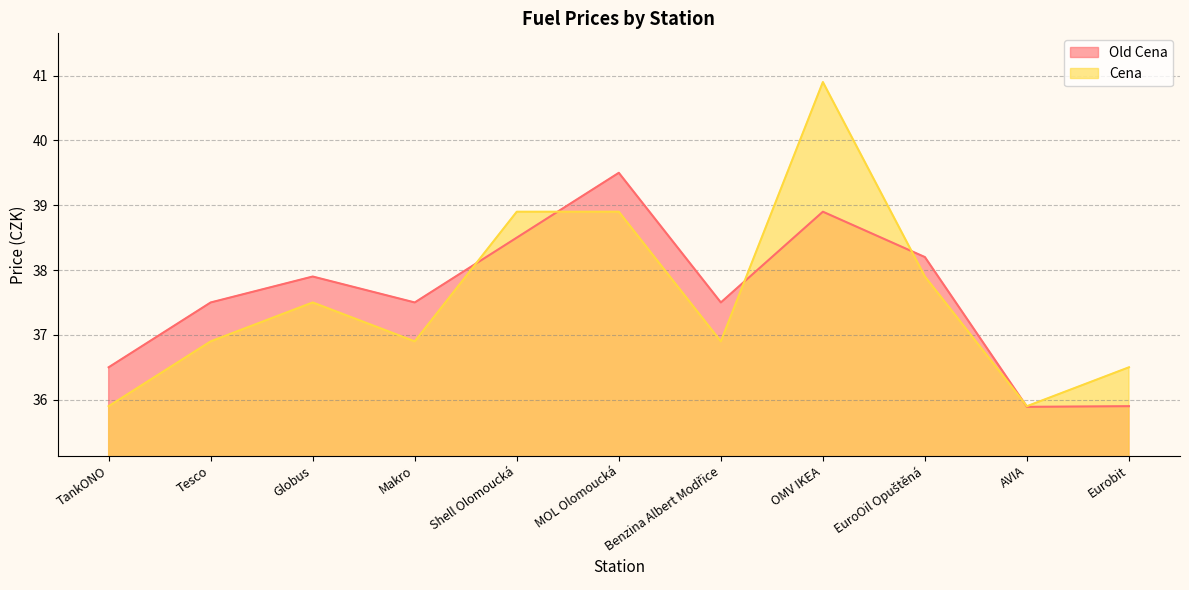

Where is Old Cena nearest to the value 37?

TankONO